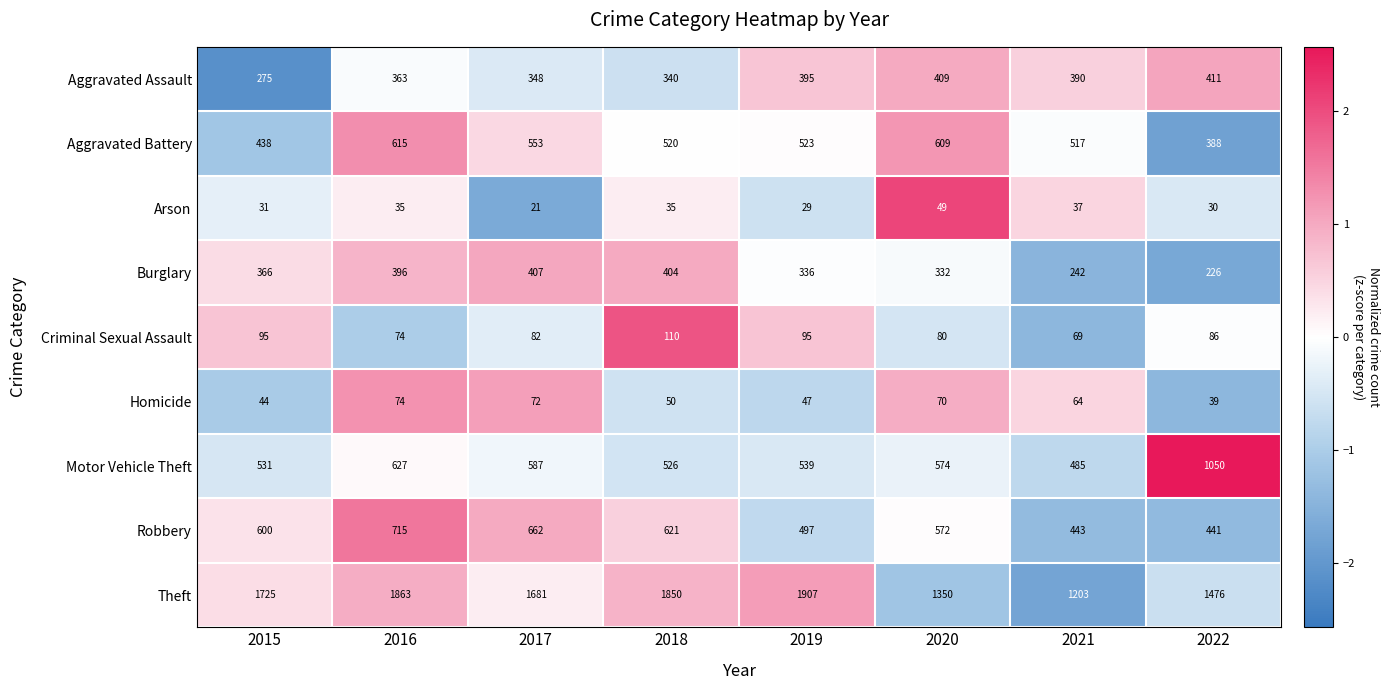

What is the sum of all Criminal Sexual Assault values?

691